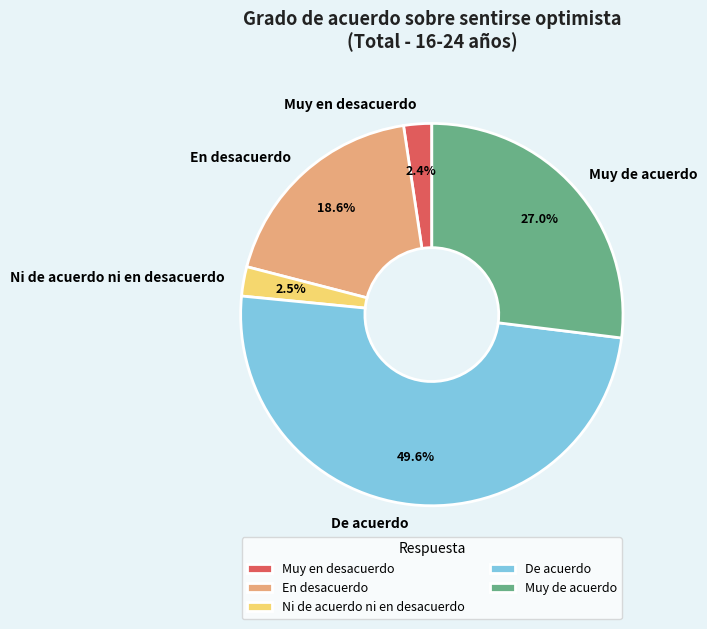

Between Ni de acuerdo ni en desacuerdo and En desacuerdo, which is larger?

En desacuerdo